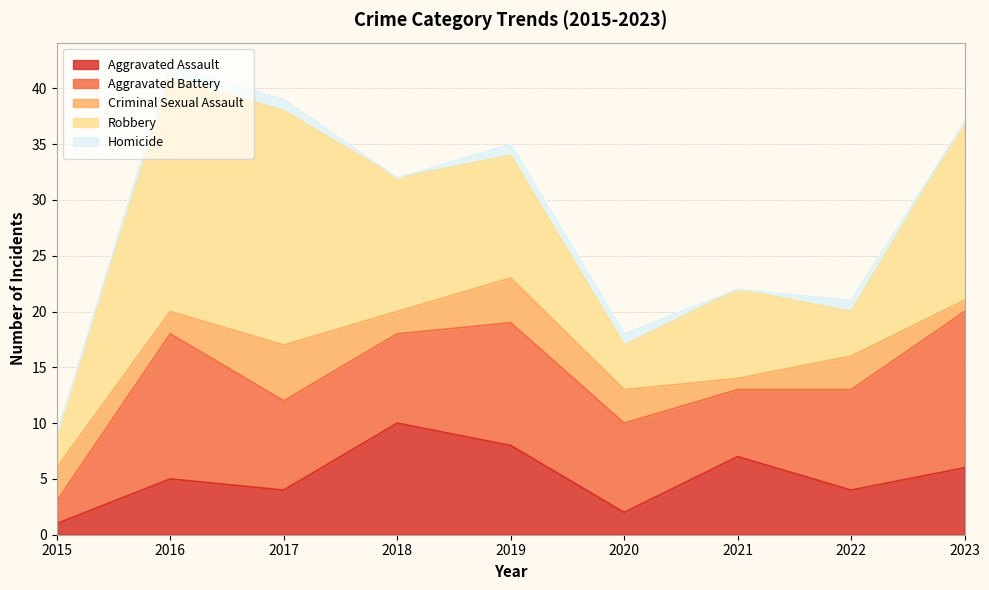

Reading right to left, list all the values displayed in this chart.

Aggravated Assault: 6	4	7	2	8	10	4	5	1
Aggravated Battery: 14	9	6	8	11	8	8	13	2
Criminal Sexual Assault: 1	3	1	3	4	2	5	2	3
Robbery: 16	4	8	4	11	12	21	21	3
Homicide: 0	1	0	1	1	0	1	1	0